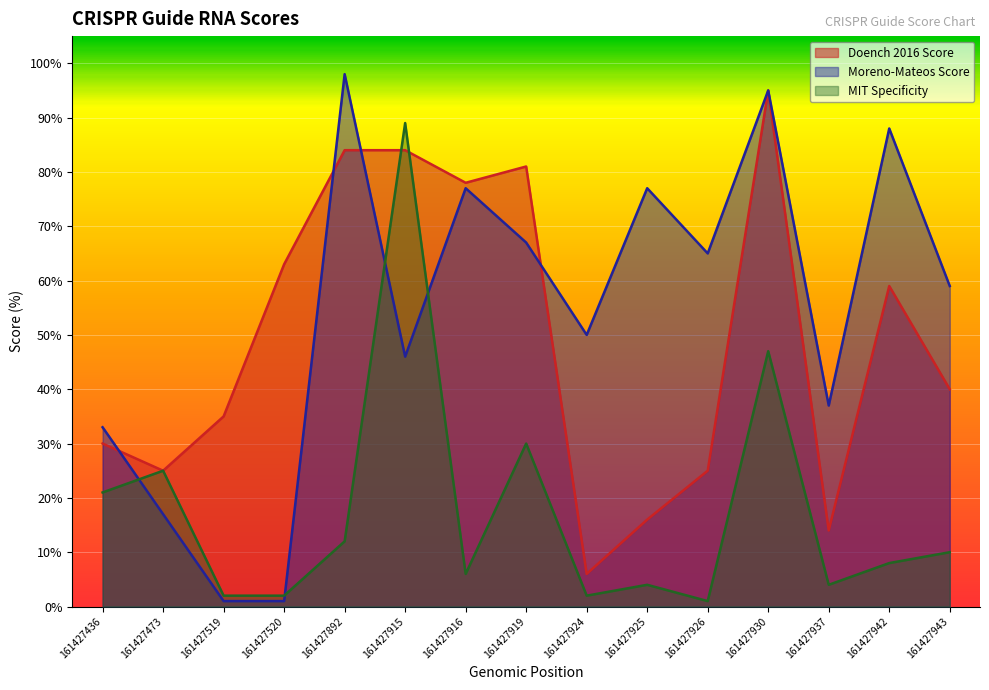

Reading right to left, transcribe all the data shown in this chart.

Doench 2016 Score: 40	59	14	95	25	16	6	81	78	84	84	63	35	25	30
Moreno-Mateos Score: 59	88	37	95	65	77	50	67	77	46	98	1	1	17	33
MIT Specificity: 10	8	4	47	1	4	2	30	6	89	12	2	2	25	21